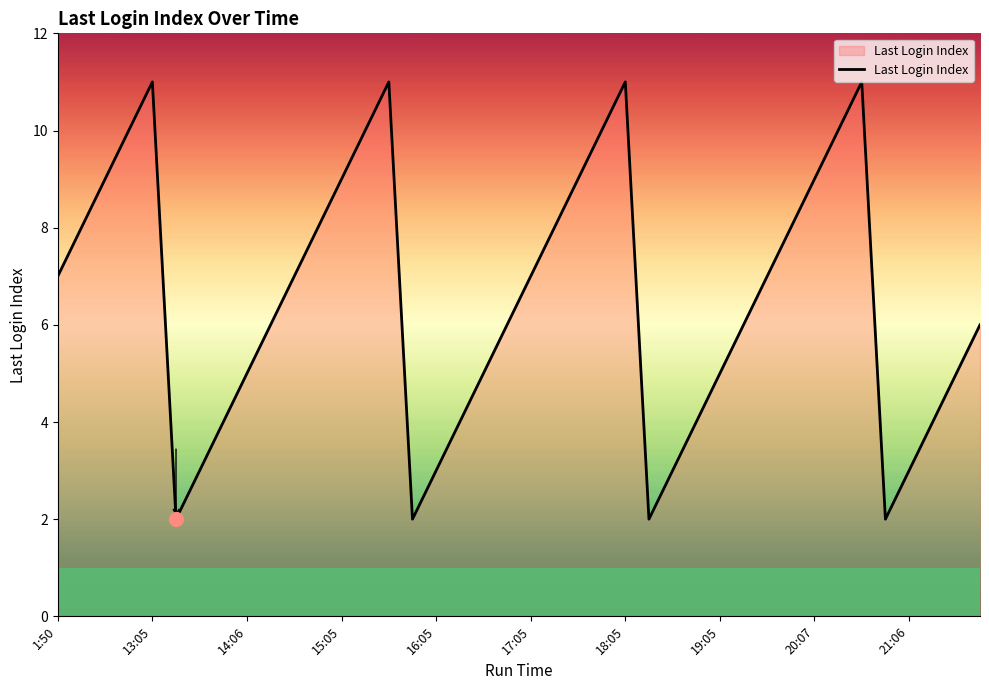

What is the greatest value displayed?

11